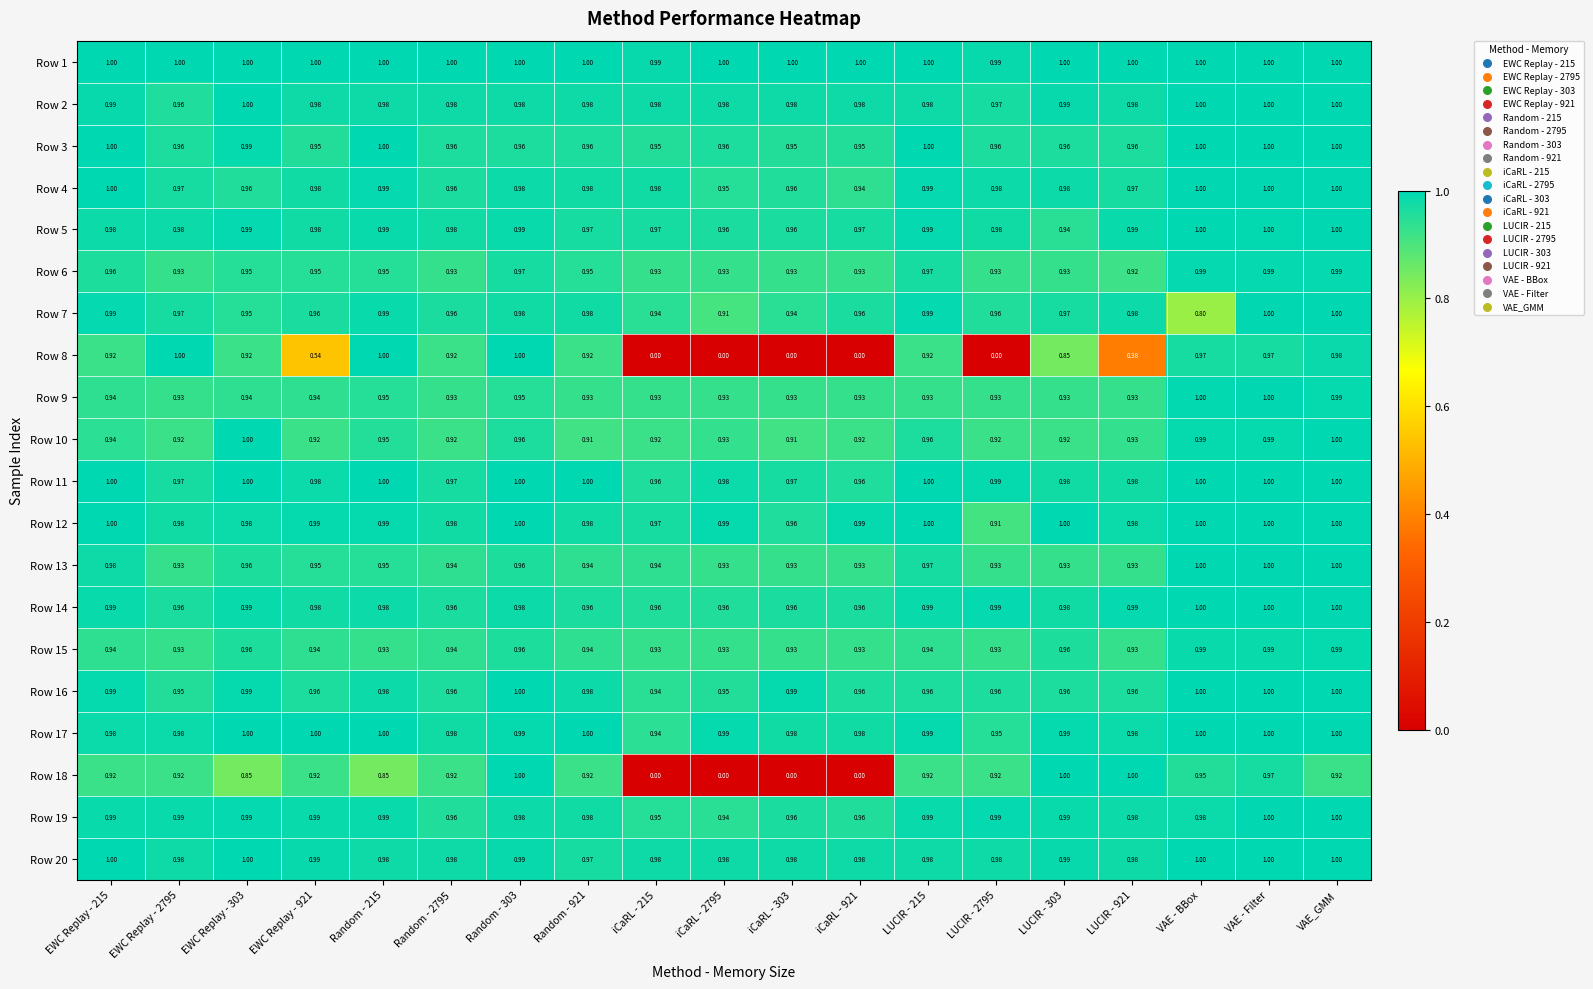

At which category is the sum across all series the highest?

VAE - Filter